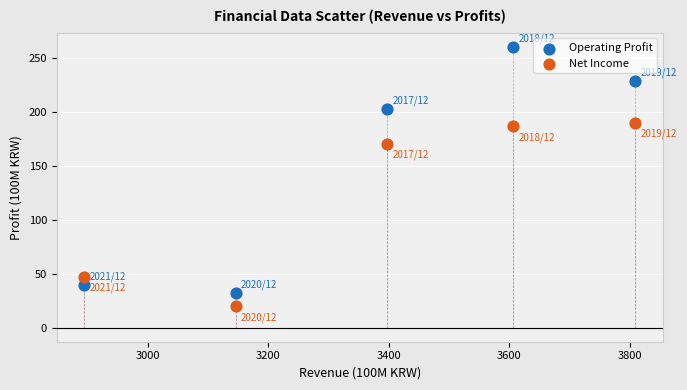

Across all data points, what is the average Y value?

138